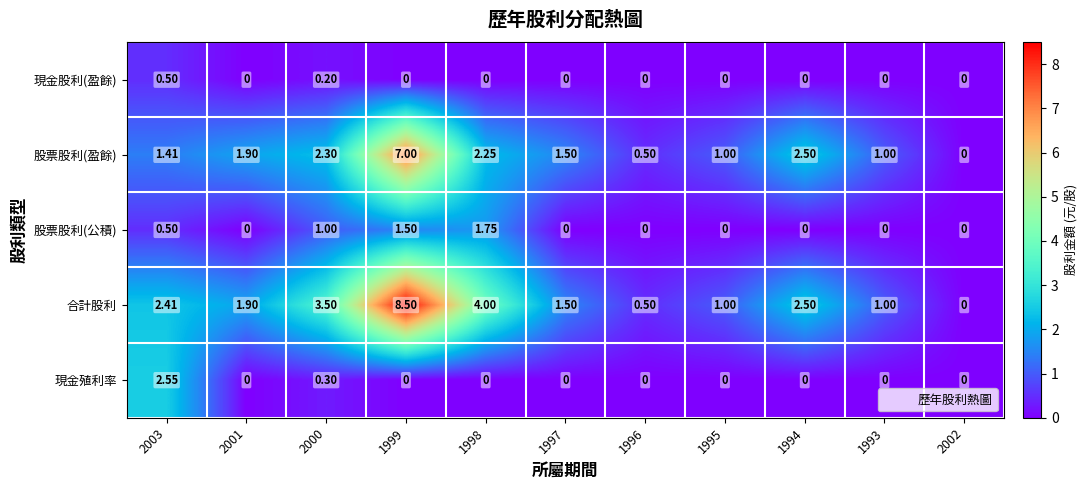

Is the value of 股票股利(公積) at 1998 greater than the value of 股票股利(盈餘) at 2002?

Yes